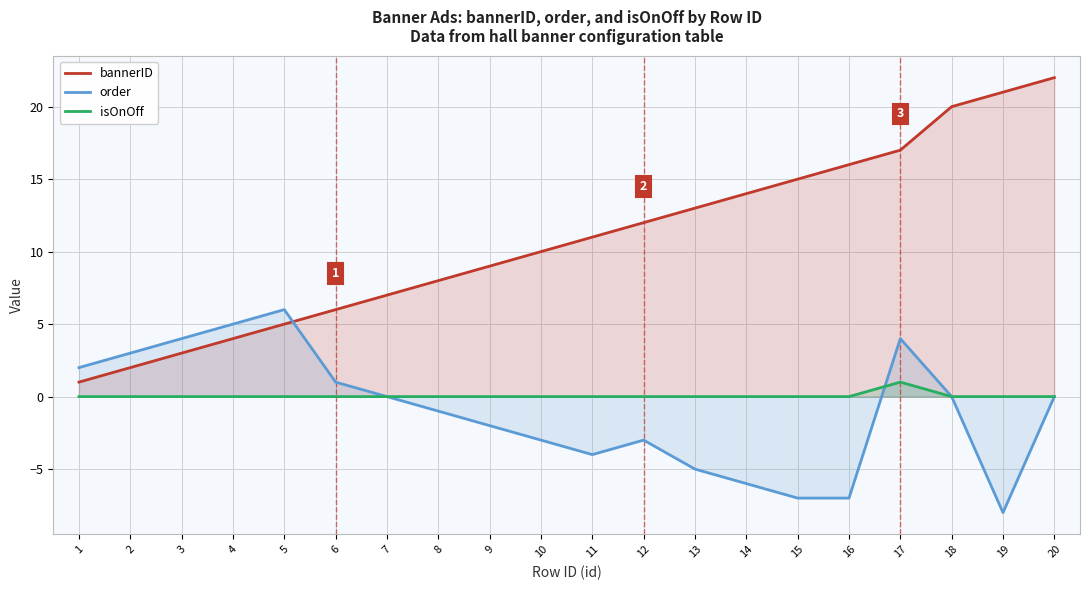

Where is isOnOff nearest to the value 0?

1